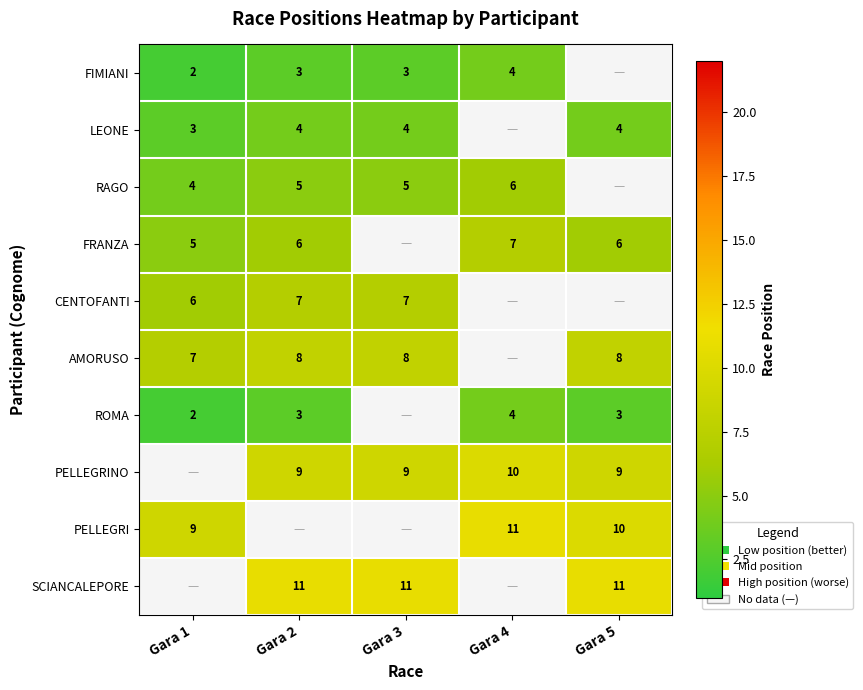

Is it true that LEONE equals 4 at Gara 5?

True